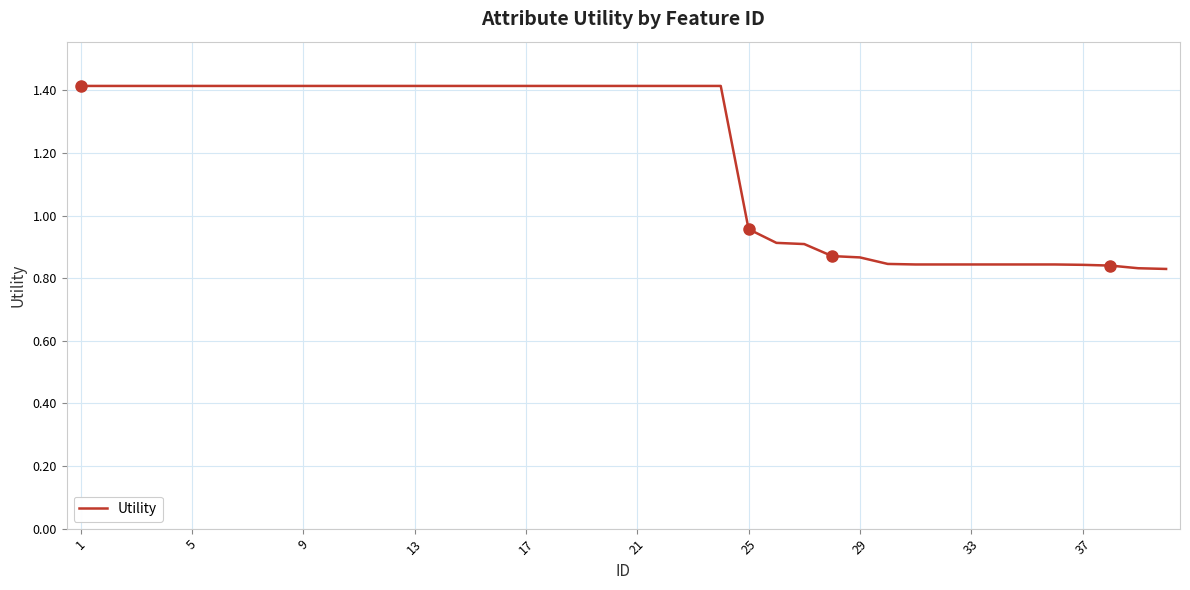

What is the difference between the maximum and minimum values?

0.6